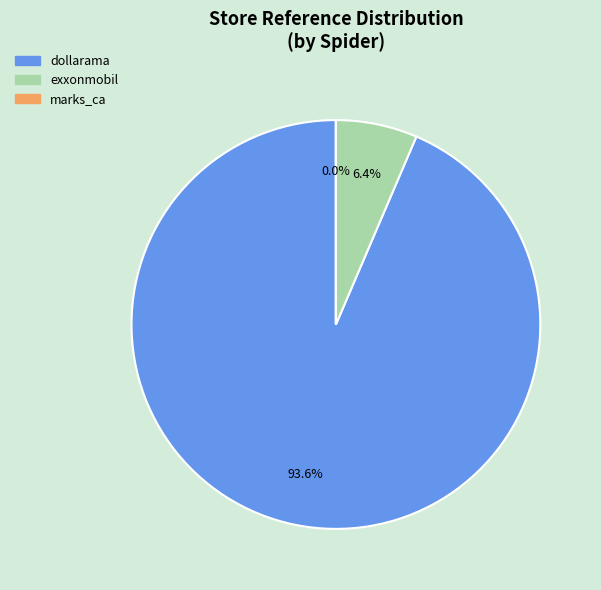

How many slices are in this pie chart?

3